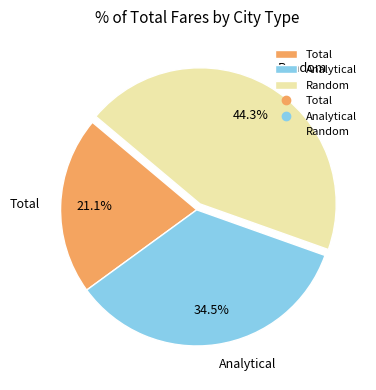

Is Total the majority of the pie?

No